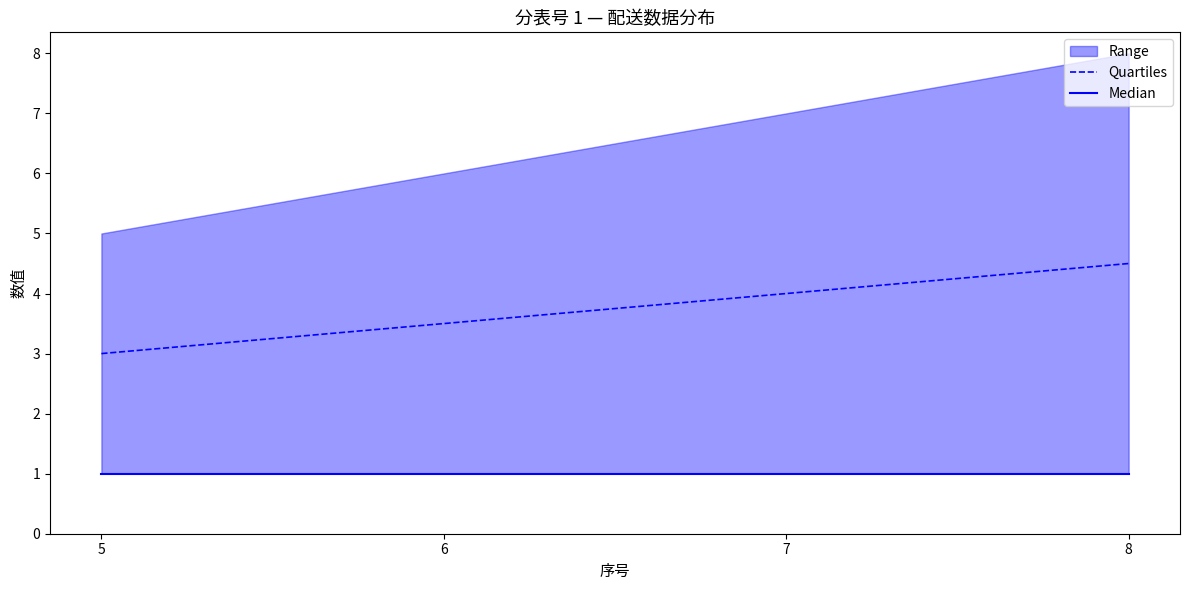

True or false: 序号 and 手写标识号 intersect in this chart.

False